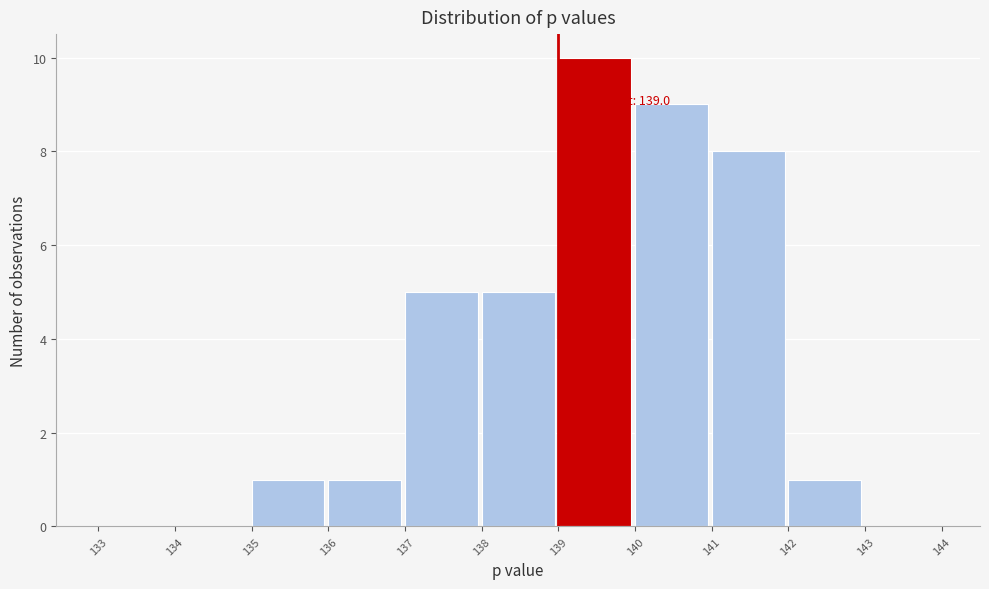

Which range on the x-axis has the tallest bar?

139 to 140